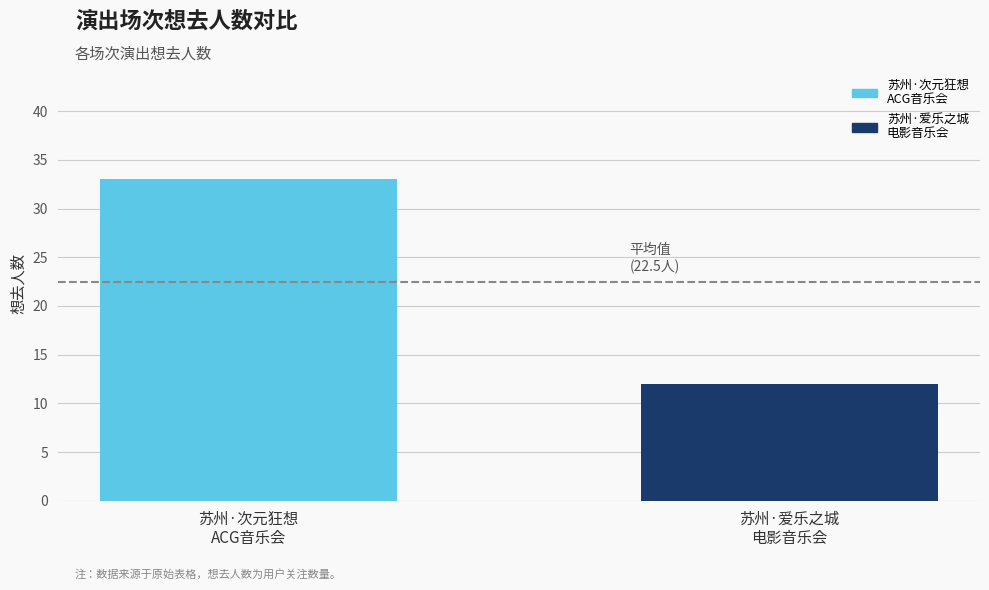

How many series are shown in this chart?

2